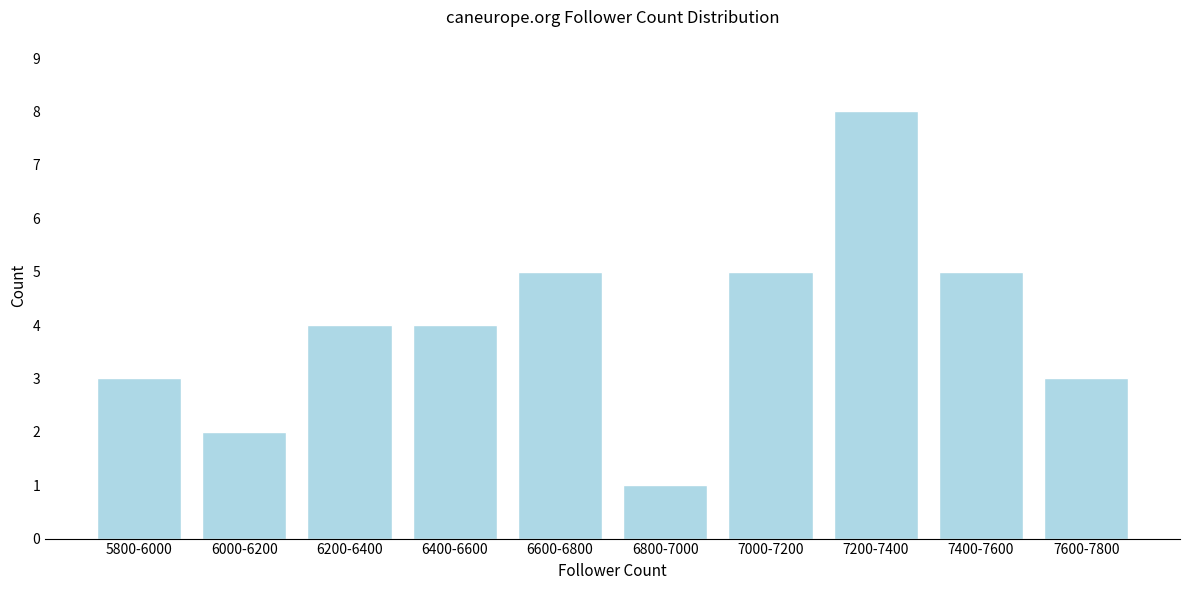

Reading right to left, extract all data points from this chart.

7600-7800=3	7400-7600=5	7200-7400=8	7000-7200=5	6800-7000=1	6600-6800=5	6400-6600=4	6200-6400=4	6000-6200=2	5800-6000=3